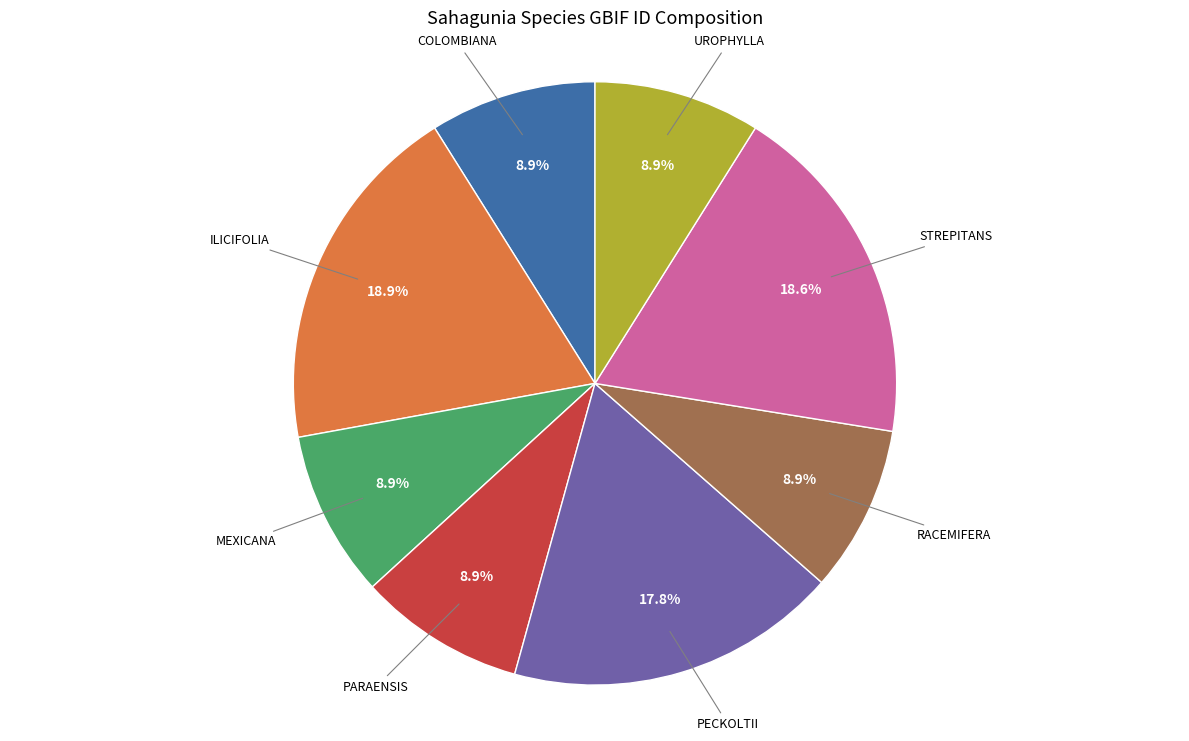

Is there a majority slice in this chart?

No